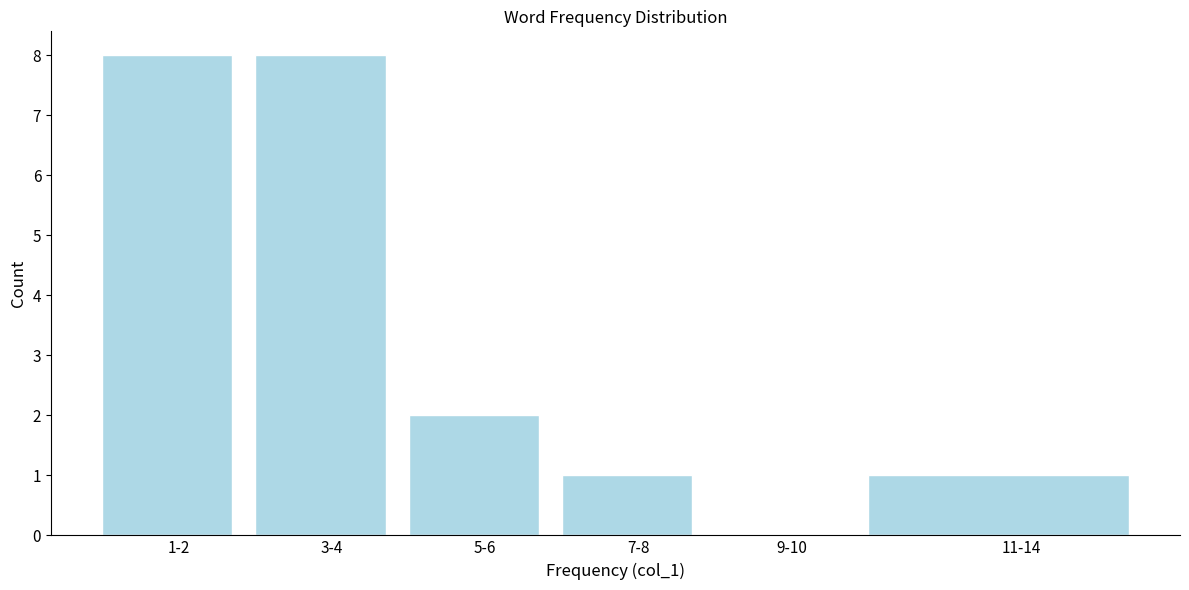

Reading right to left, list all the values displayed in this chart.

11-14=1	9-10=0	7-8=1	5-6=2	3-4=8	1-2=8